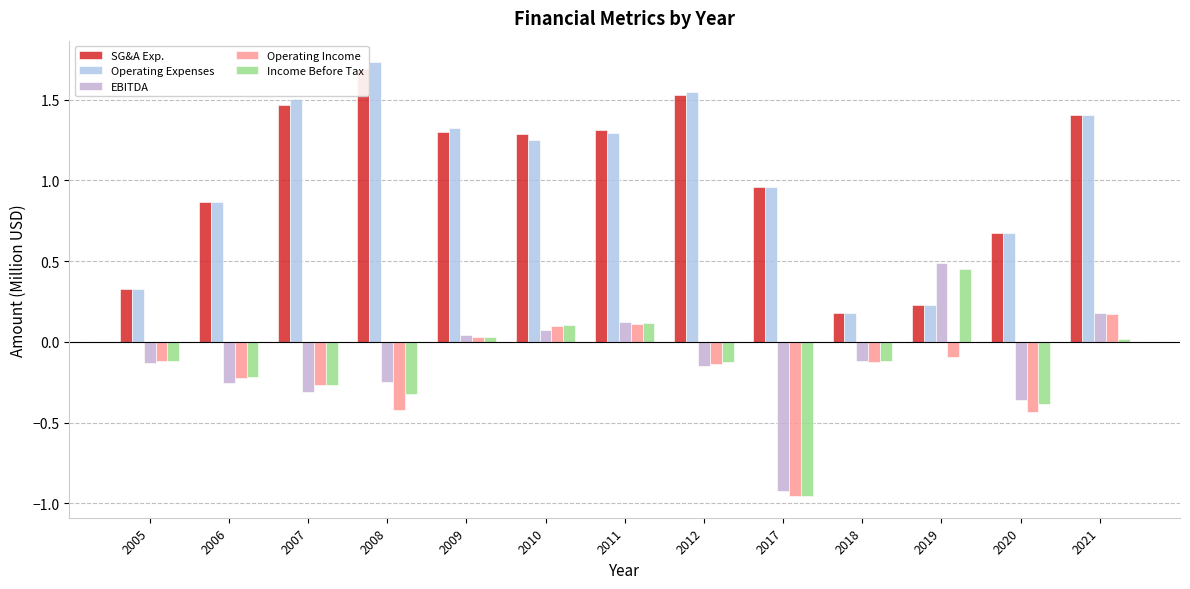

Rank the categories by EBITDA value from highest to lowest.

2019, 2021, 2011, 2010, 2009, 2018, 2005, 2012, 2008, 2006, 2007, 2020, 2017